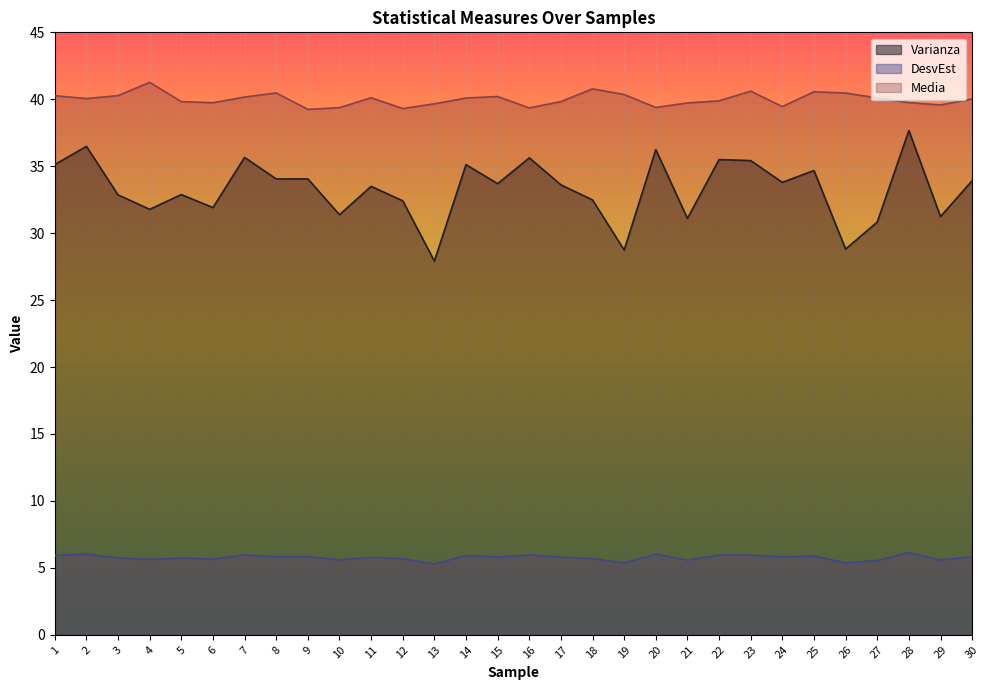

In Varianza, how many points are higher than both neighbors (excluding endpoints)?

11